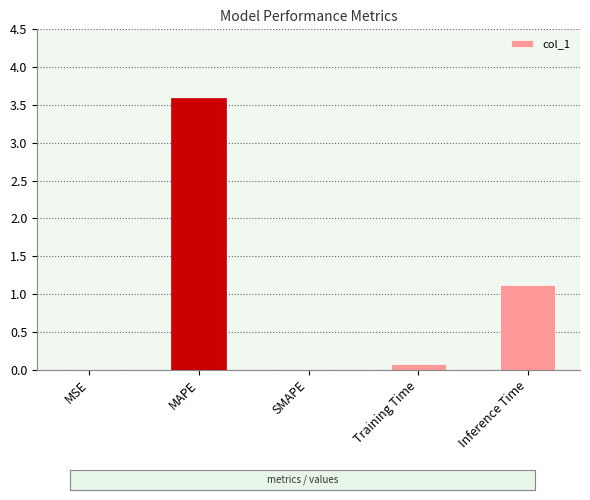

What is the sum of all values?

4.8